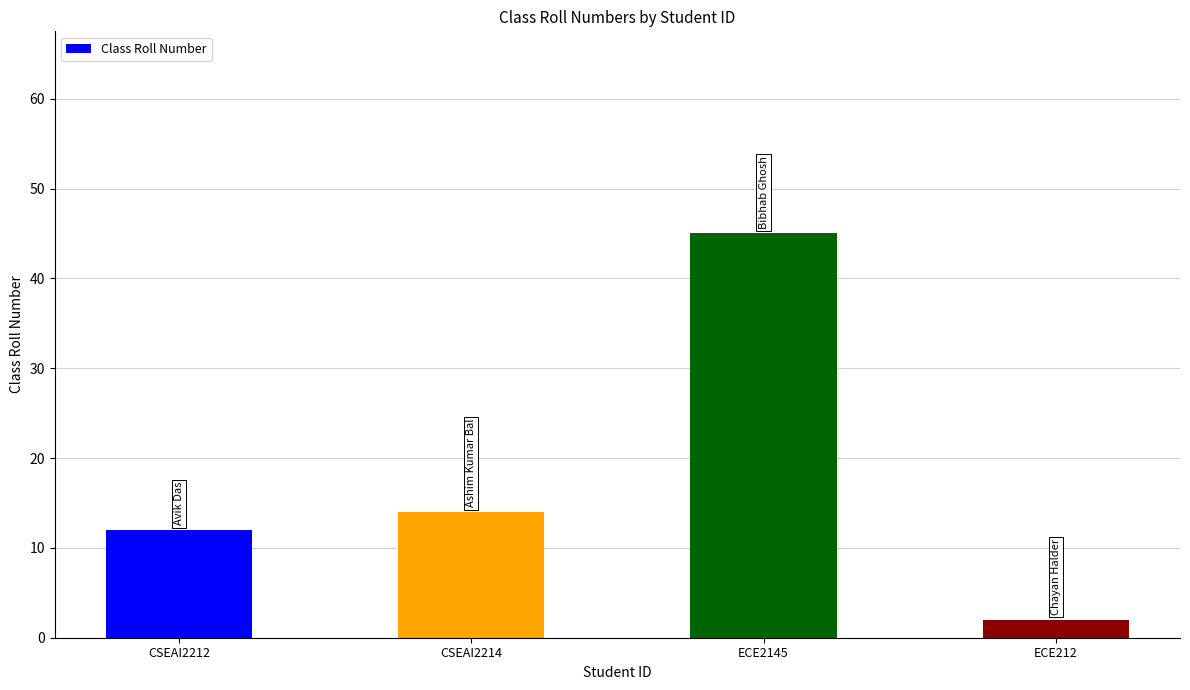

How many bars are there in total?

4